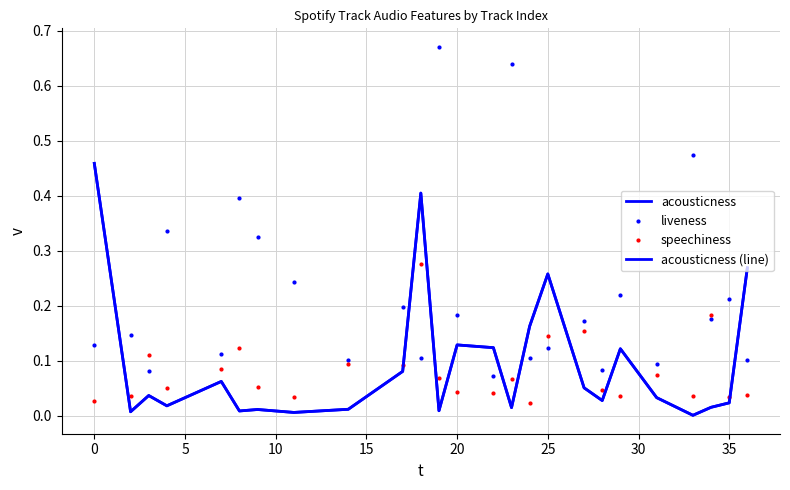

How many lines are shown in the chart?

4